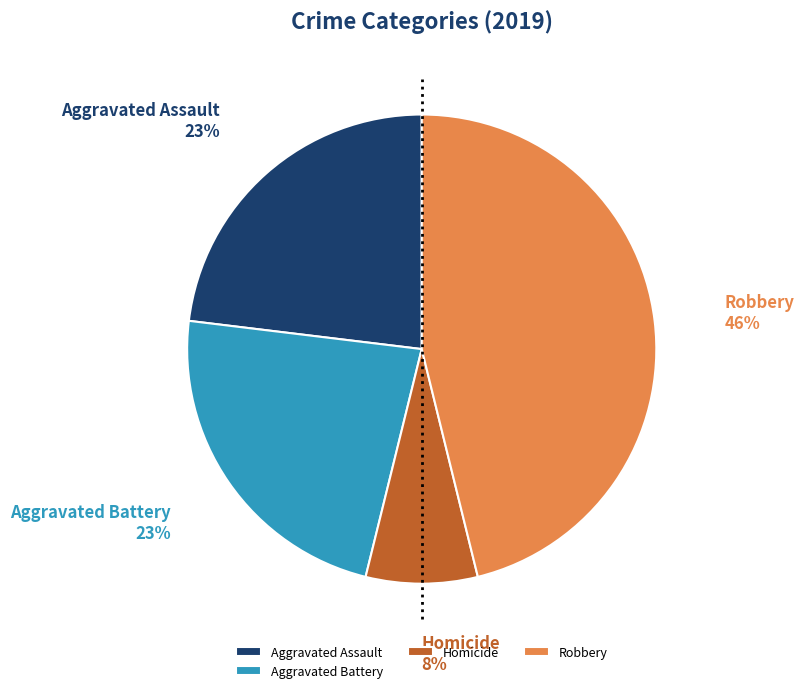

To the nearest percent, what is the combined percentage of Aggravated Assault and Robbery?

69%